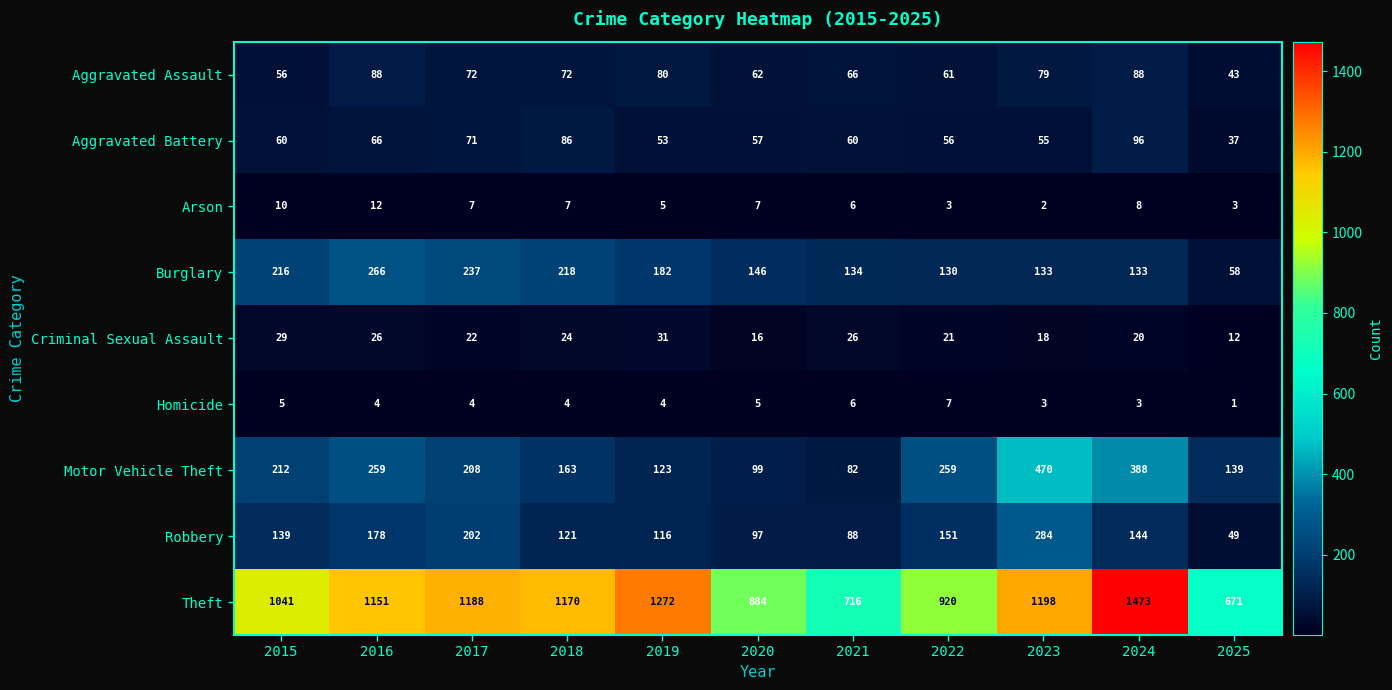

What is the total value across all series at 2015?

1768